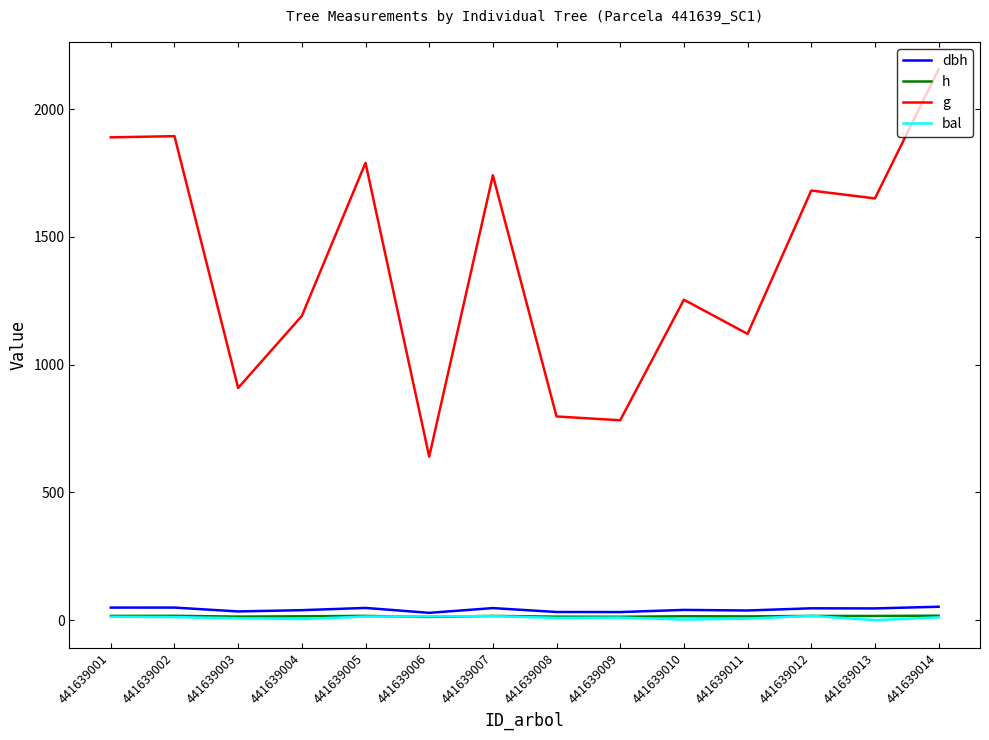

What is the difference between the highest and lowest values at 441639005?

1776.1